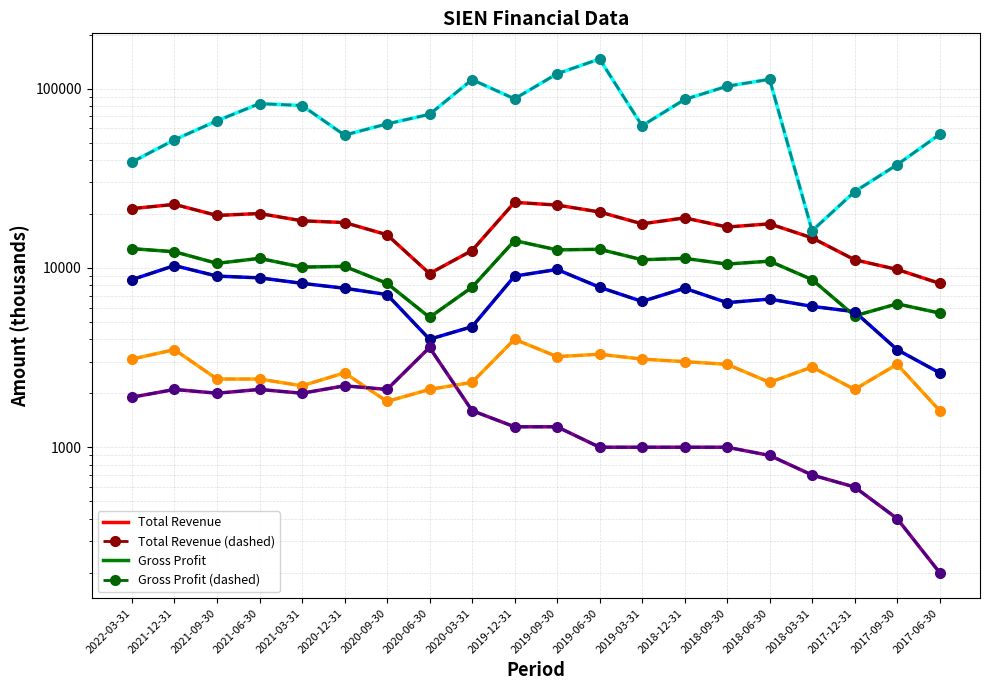

How many lines are shown in the chart?

6